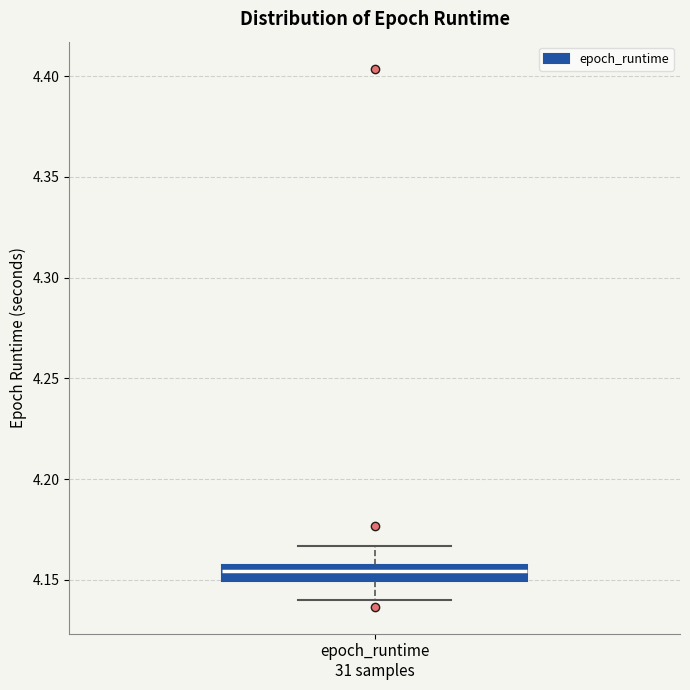

Read this box plot against the y-axis: the position of the median line, the range covered by the box, and the ends of both whiskers. The values are not printed on the chart, so give them approximately, as read against the axis.

median 4.155 (inside the box), box 4.150 to 4.155, whiskers 4.140 to 4.165